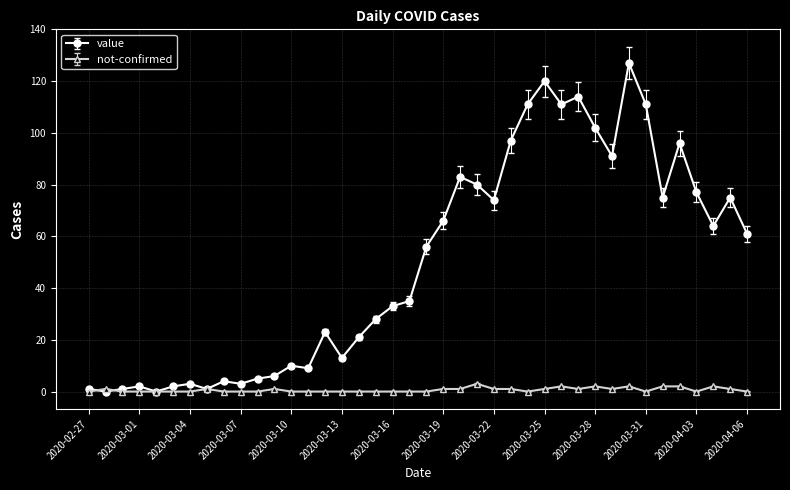

What is the difference between the second highest and second lowest values in the not-confirmed series?

2